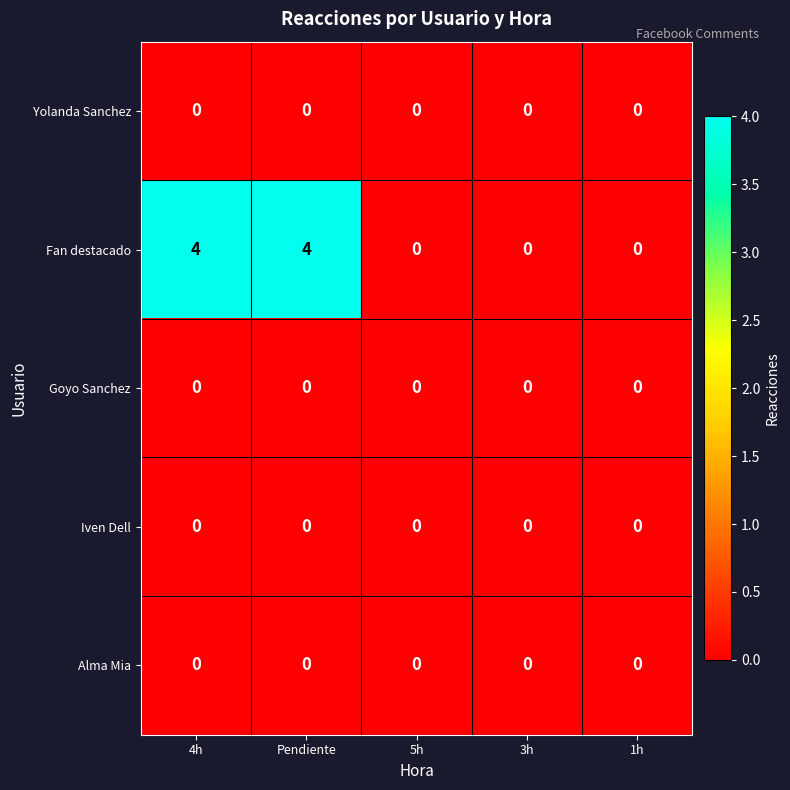

What is the maximum value shown in the chart?

4